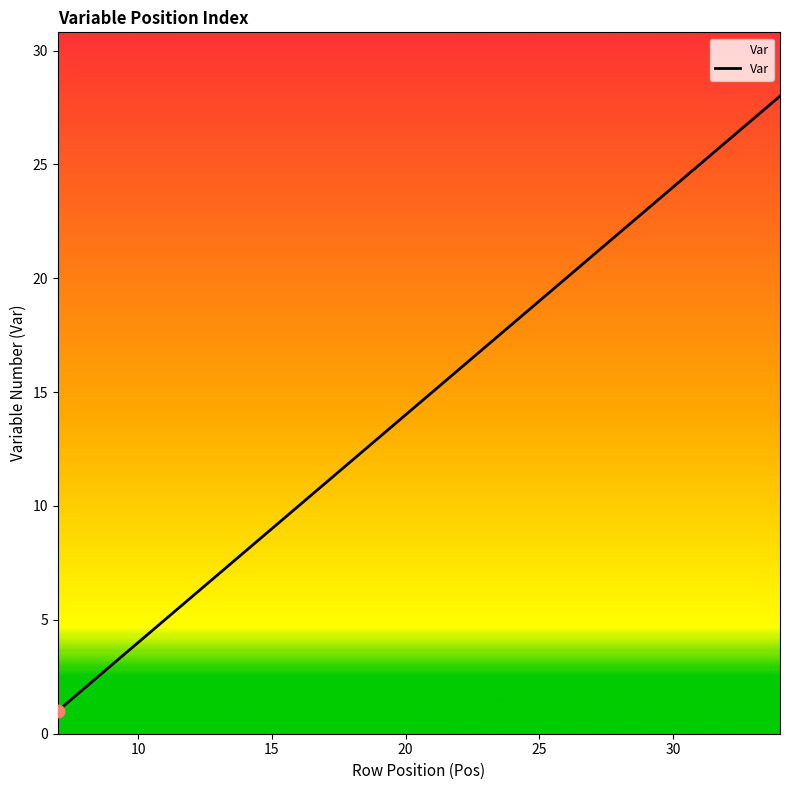

What is the difference between the maximum and minimum values?

27